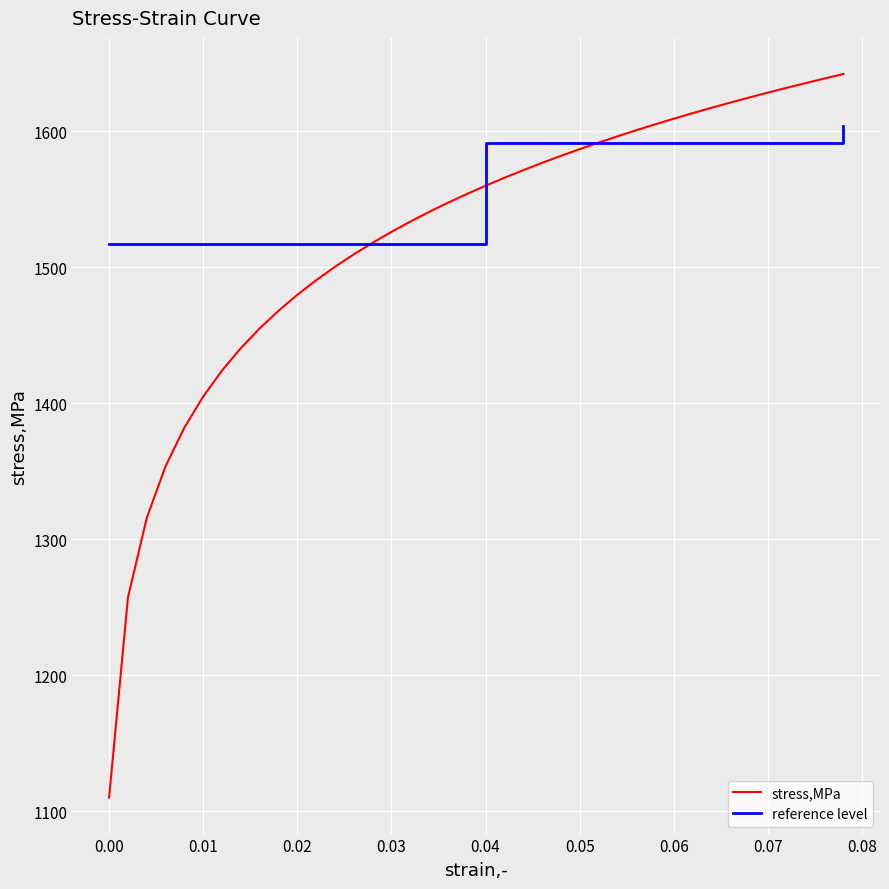

The value of stress,MPa at 0.04 is 1559.9. True or false?

True